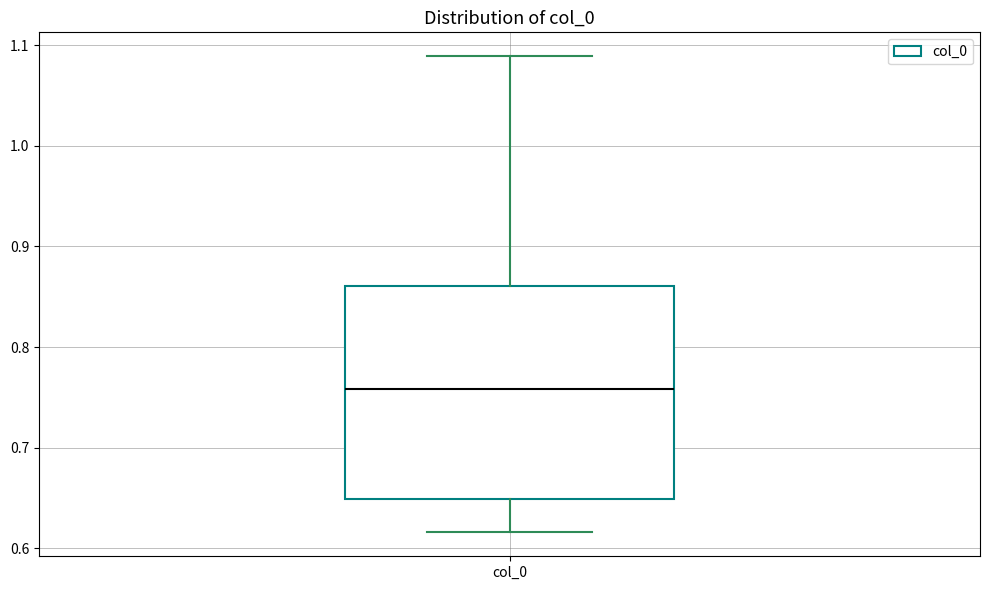

Read this box plot against the y-axis: the position of the median line, the range covered by the box, and the ends of both whiskers. The values are not printed on the chart, so give them approximately, as read against the axis.

median 0.76, box 0.65 to 0.86, whiskers 0.62 to 1.09